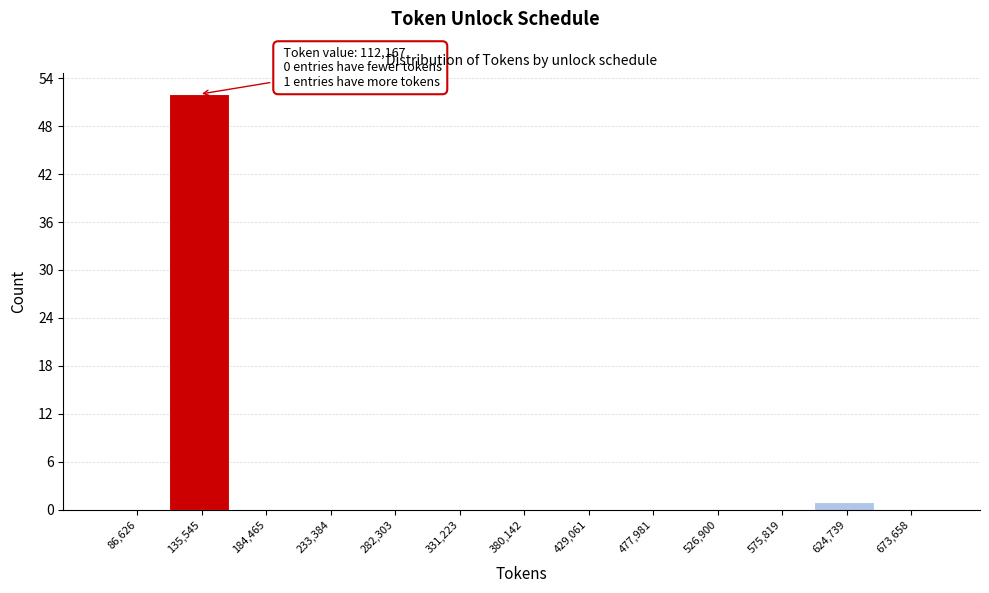

Which range on the x-axis has the tallest bar?

110000 to 160000